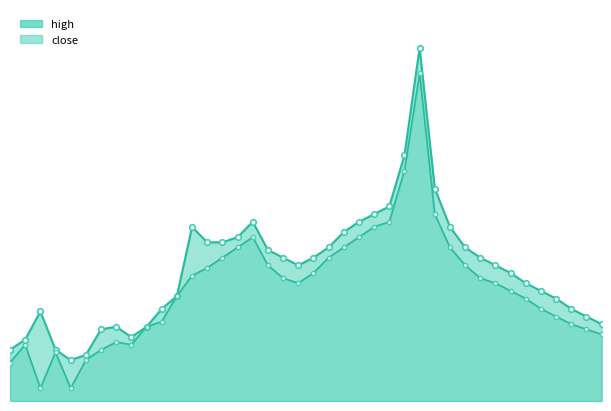

Which series changed the most between 15 and 26?

high_line